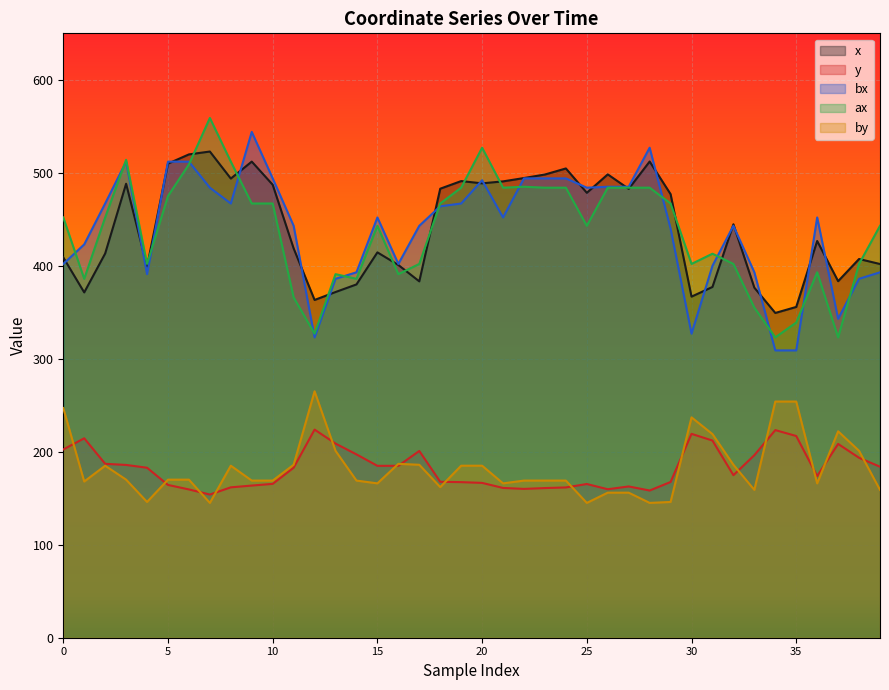

What is the value of the ax point at the 31st from the left?

402.0